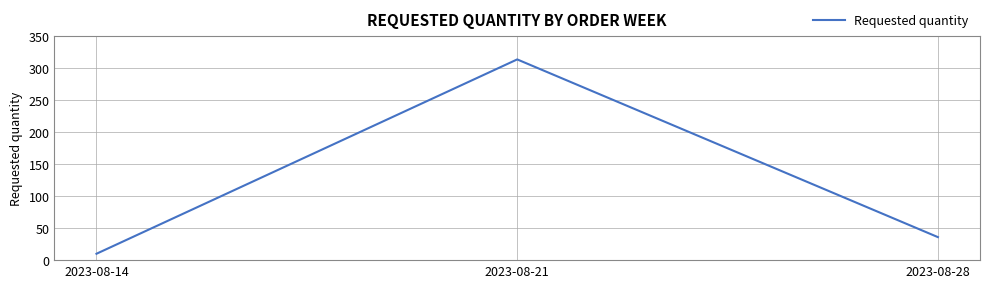

Approximately how many times larger is the value at 2023-08-28 compared to 2023-08-21?

0.1